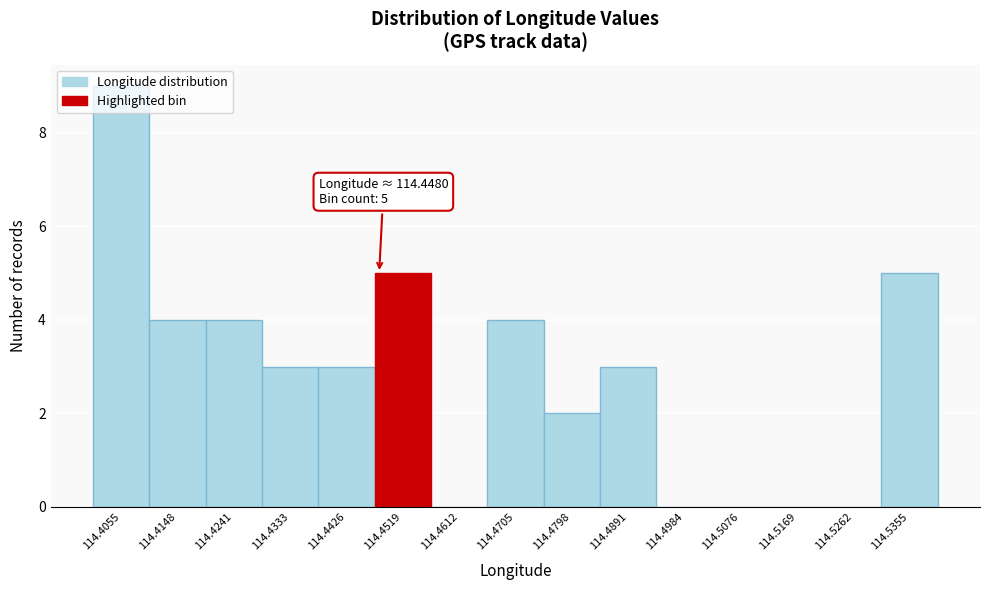

Over which range of the x-axis is the bar tallest?

114.401 to 114.410